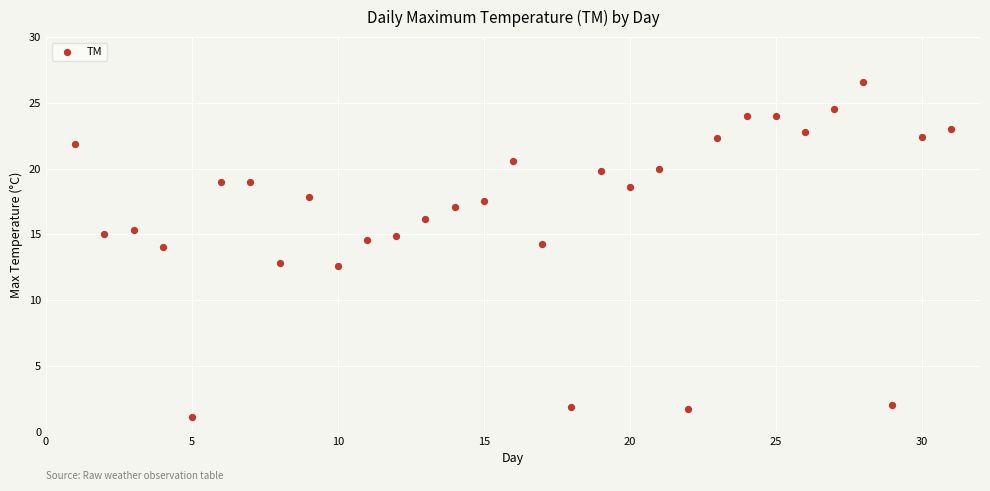

What is the range of Y values (max minus min)?

25.5